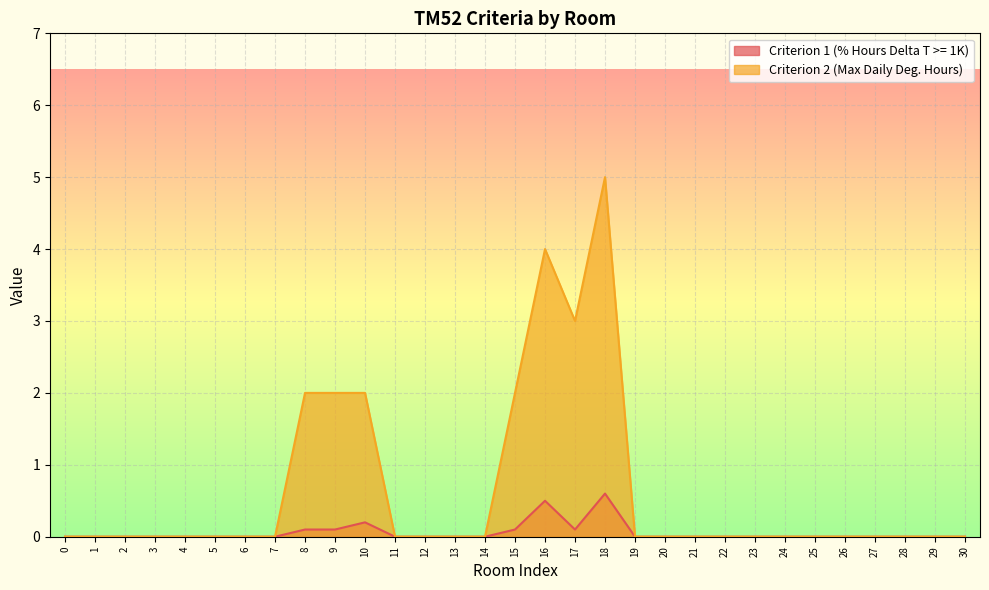

How many interior local peaks does the Criterion 1 (% Hours Delta T >= 1K) series have?

3